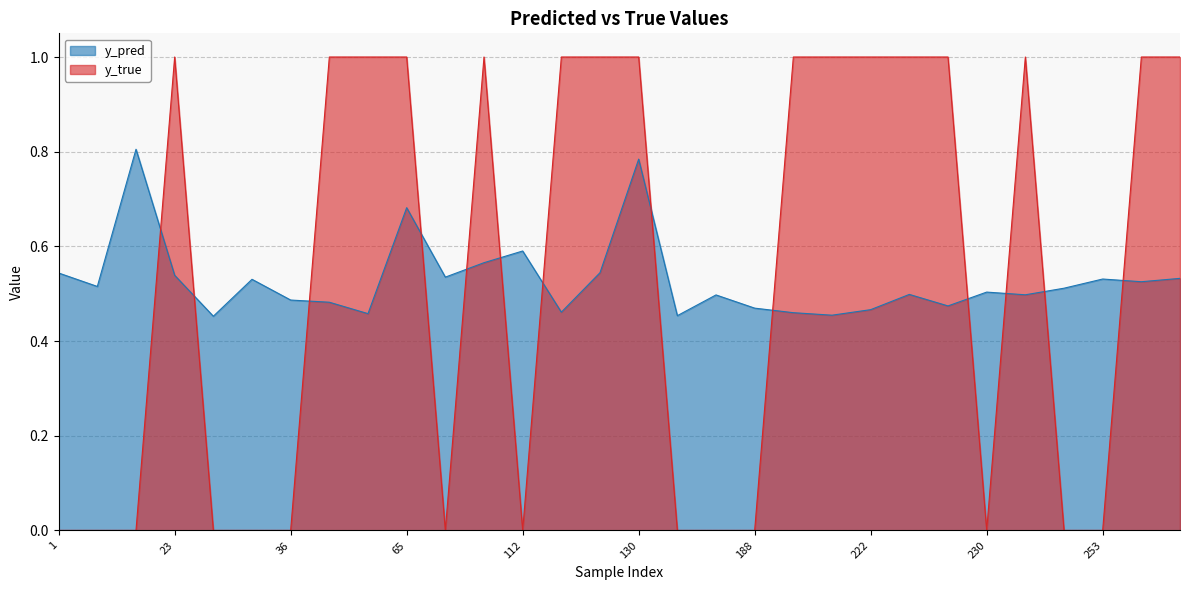

True or false: y_true and y_pred cross at least once.

True